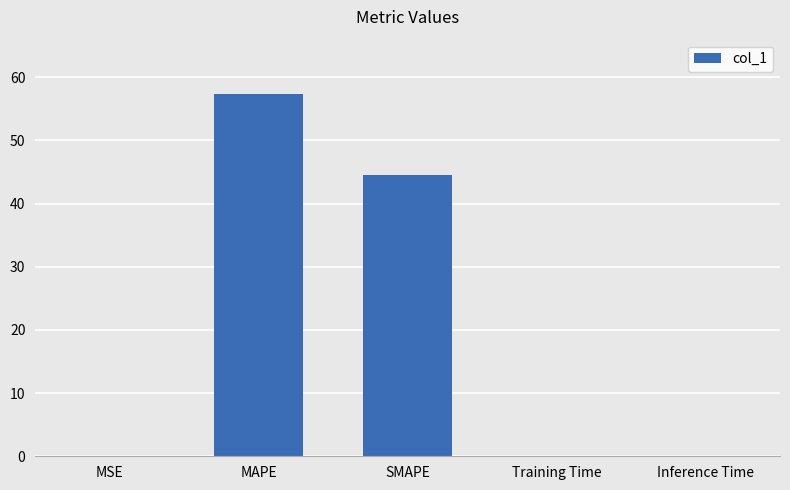

The value at SMAPE is 44.6. True or false?

True